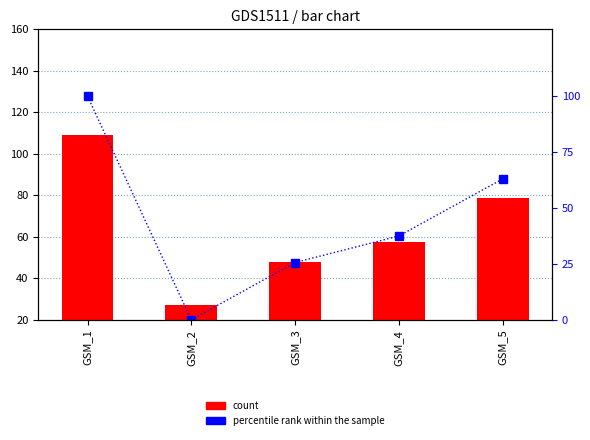

Where is percentile rank within the sample nearest to the value 50?

GSM_4